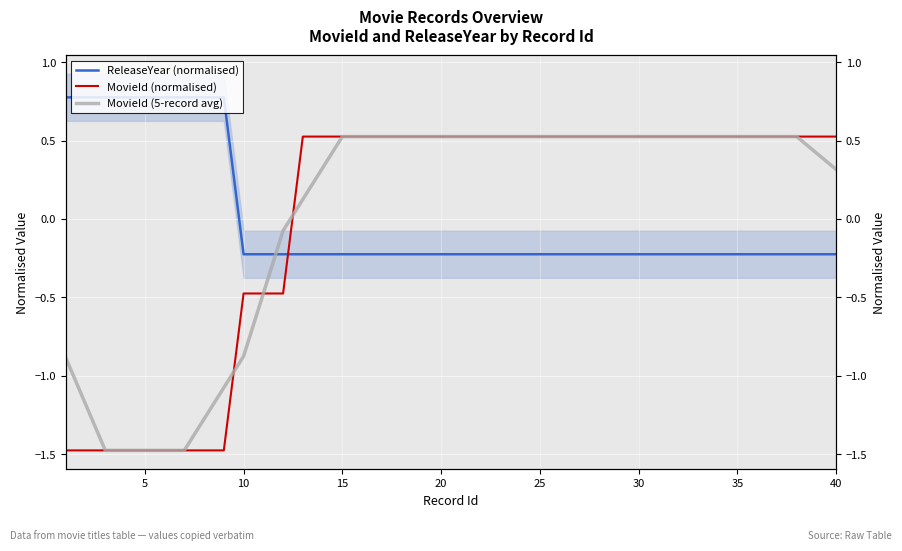

At how many categories does at least one series exceed 0?

37